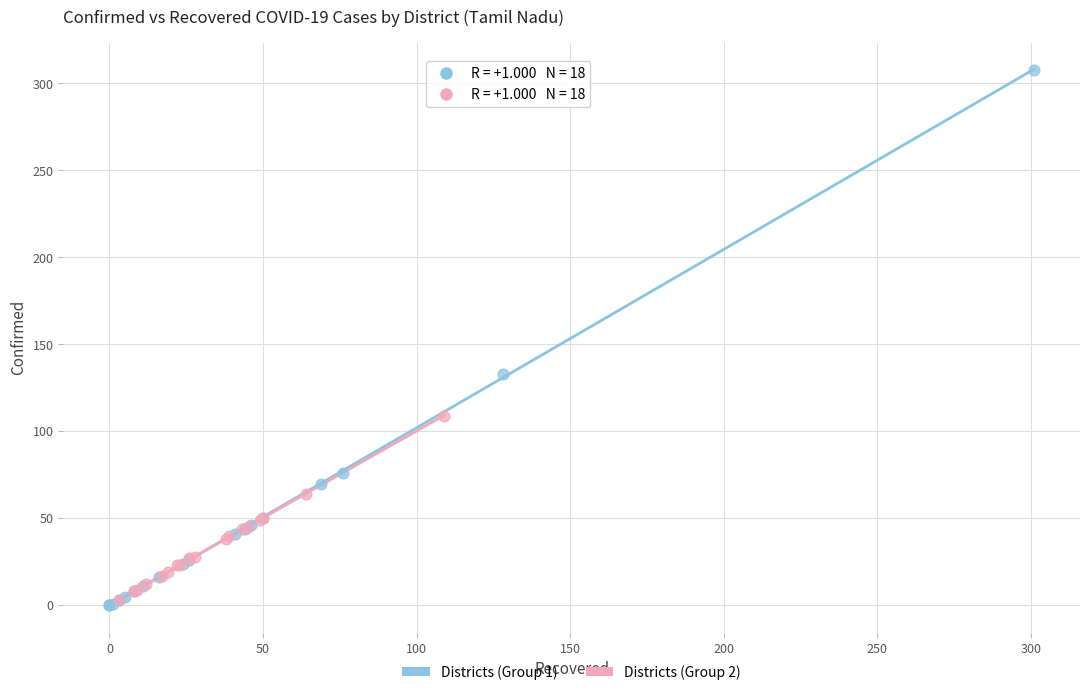

Which series contains the highest Y value?

Districts (Group 1)